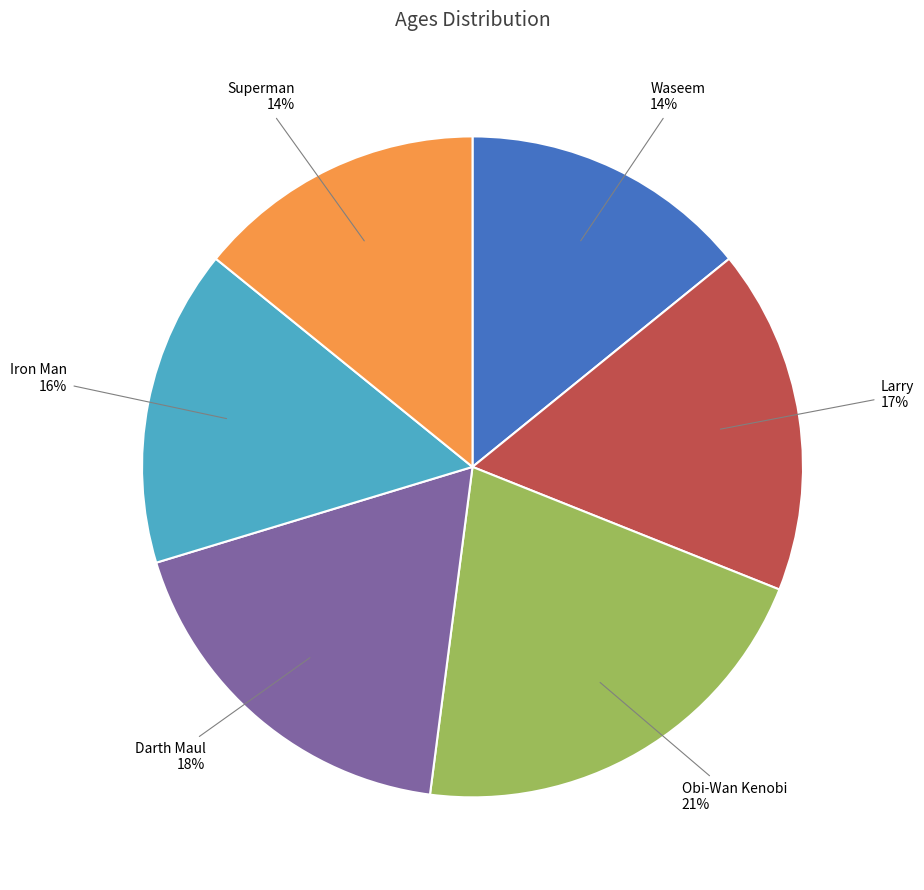

What is the largest slice in the pie chart?

Obi-Wan Kenobi